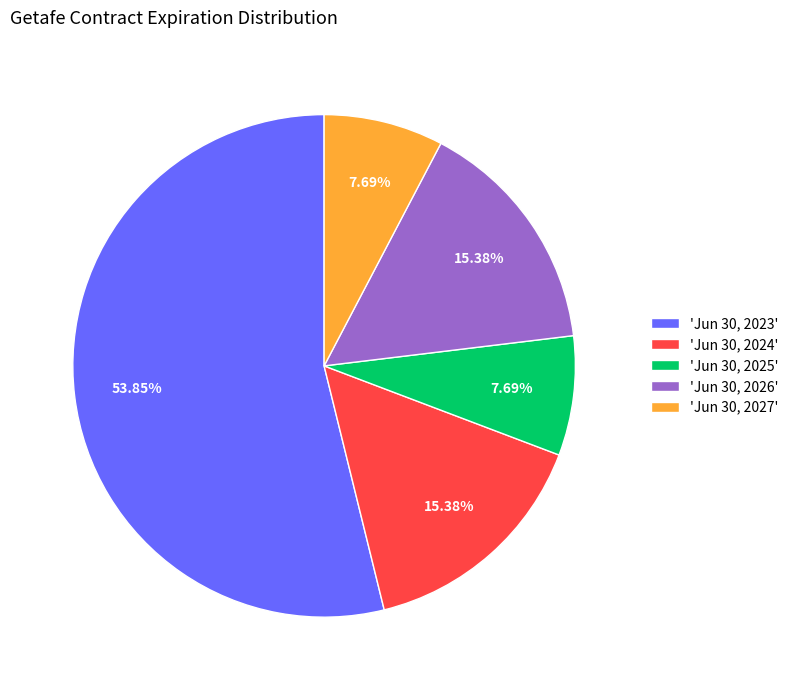

Does 'Jun 30, 2023' account for over 50% of the chart?

Yes